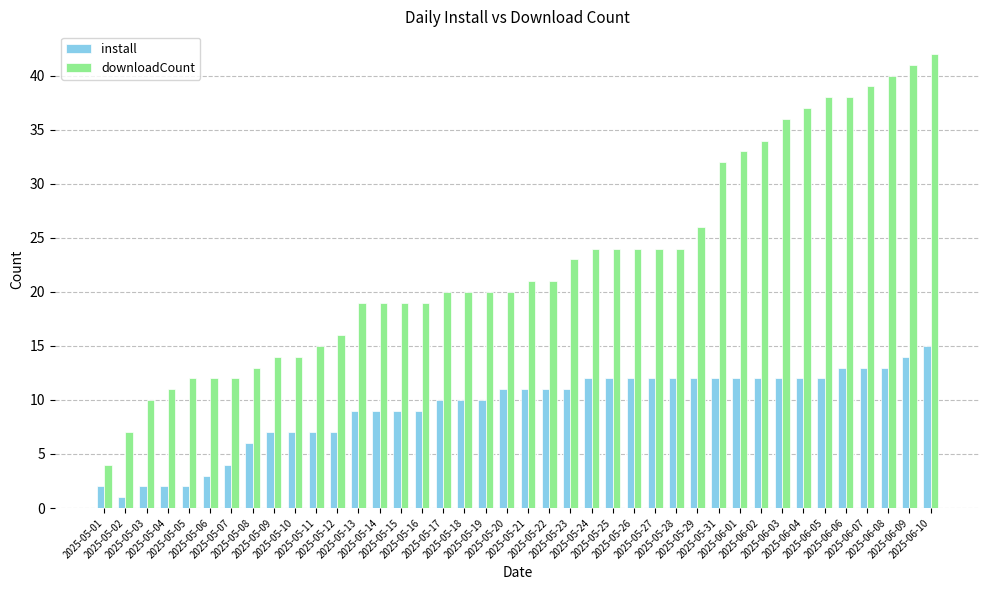

Which category has the highest value in the install series?

2025-06-10